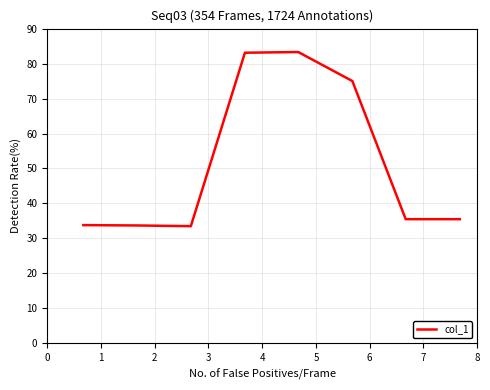

True or false: the data has more than 0 interior local peaks.

True